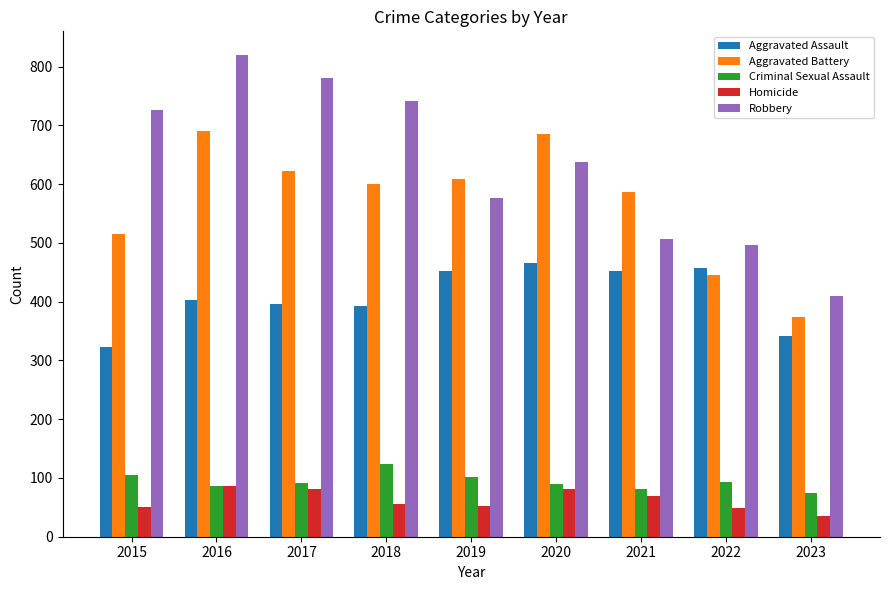

The value of Aggravated Battery at 2021 is 862. True or false?

False